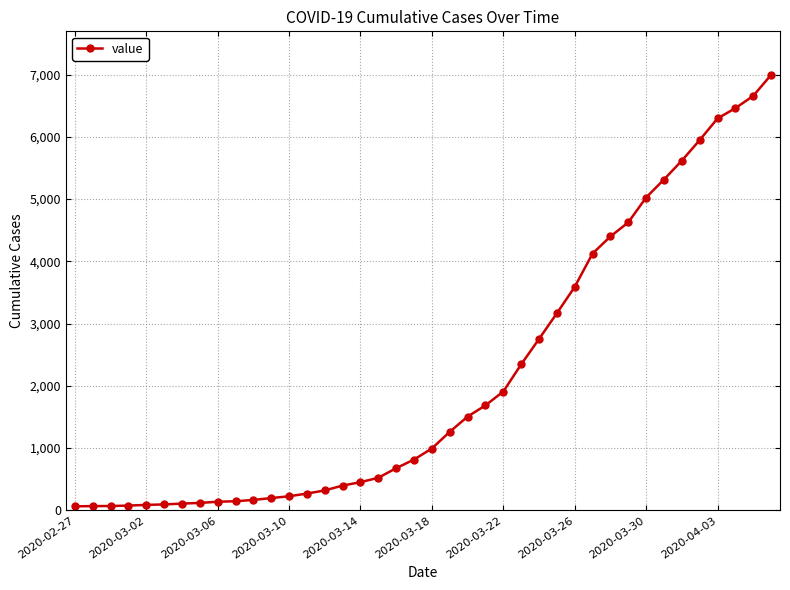

What is the maximum value shown in the chart?

6995